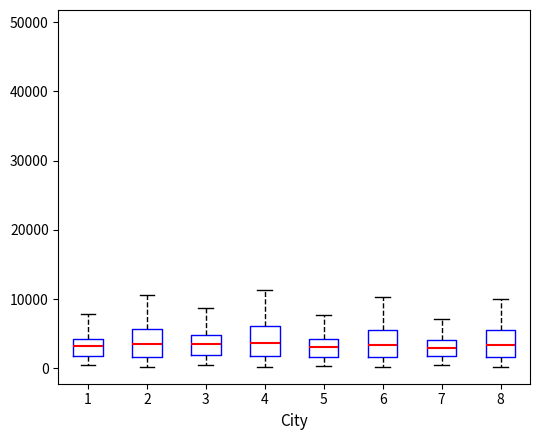

Reading left to right, transcribe this box plot: for each box, give where its median line is, the range the box spans, and where its two whiskers end, as read against the y-axis. The values are not printed on the chart, so give them approximately, as read against the axis.

1: median 3000, box 2000 to 4000, whiskers 0 to 8000
2: median 4000, box 2000 to 6000, whiskers 0 to 11000
3: median 4000, box 2000 to 5000, whiskers 0 to 9000
4: median 4000, box 2000 to 6000, whiskers 0 to 11000
5: median 3000, box 2000 to 4000, whiskers 0 to 8000
6: median 3000, box 2000 to 6000, whiskers 0 to 10000
7: median 3000, box 2000 to 4000, whiskers 0 to 7000
8: median 3000, box 2000 to 5000, whiskers 0 to 10000